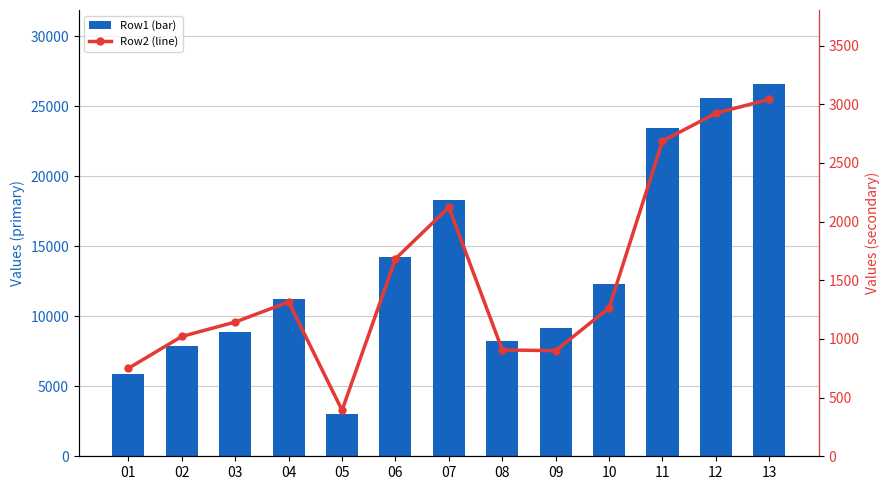

Rank the categories by Row2 (line) value from lowest to highest.

05, 01, 09, 08, 02, 03, 10, 04, 06, 07, 11, 12, 13